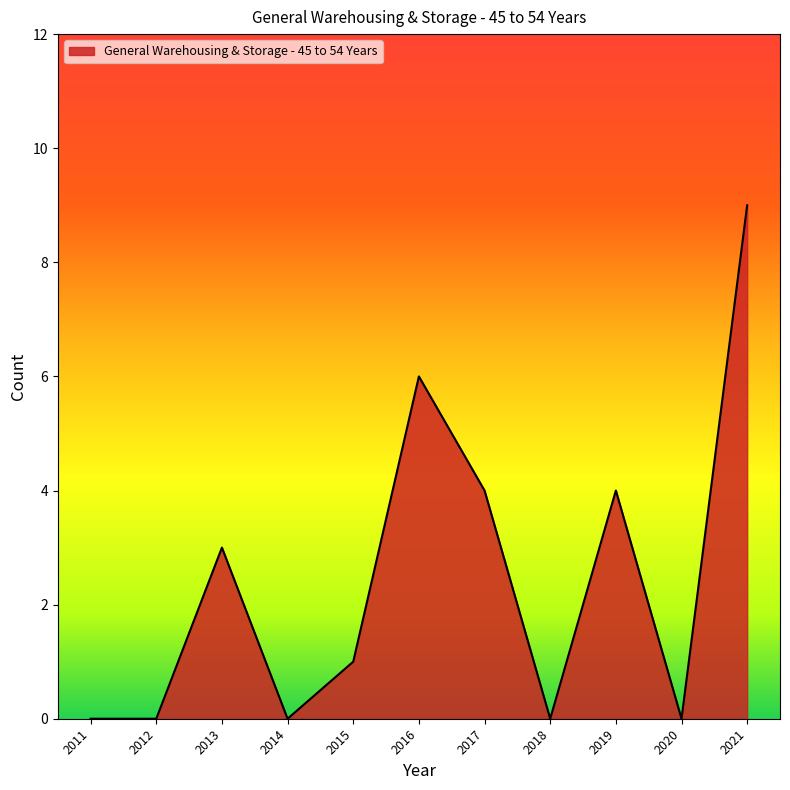

What value does the data have at 2019?

4